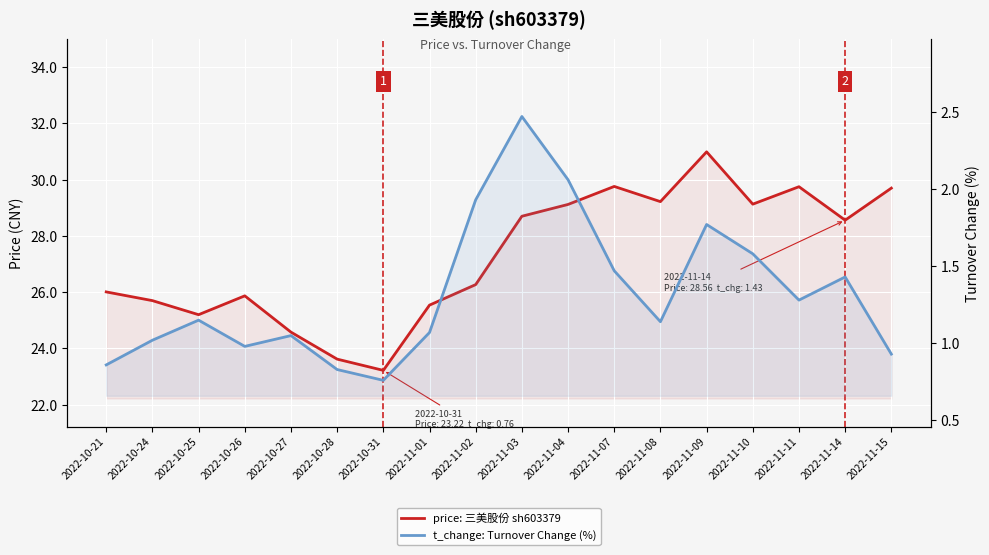

Is the value of t_change: Turnover Change (%) at 2022-10-21 greater than the value of price: 三美股份 sh603379 at 2022-10-28?

No